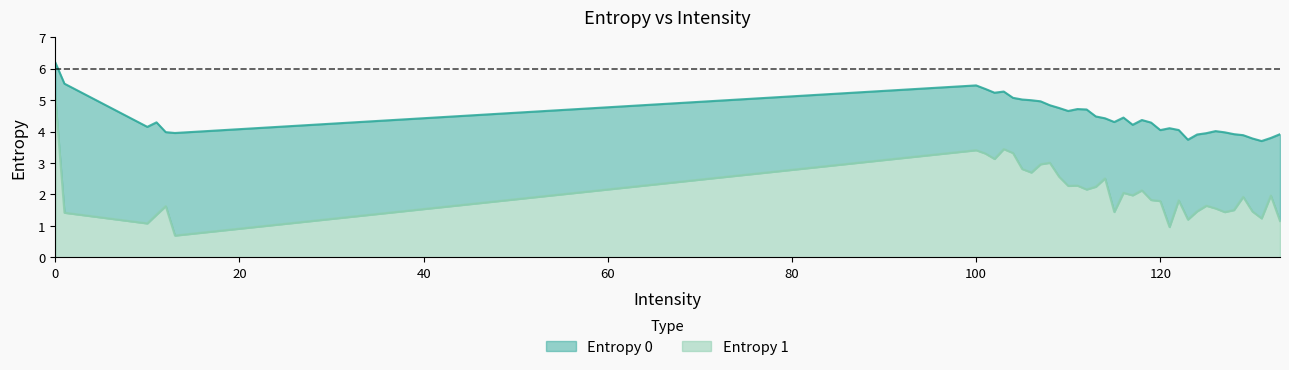

Which series has the widest spread of values?

Entropy 1